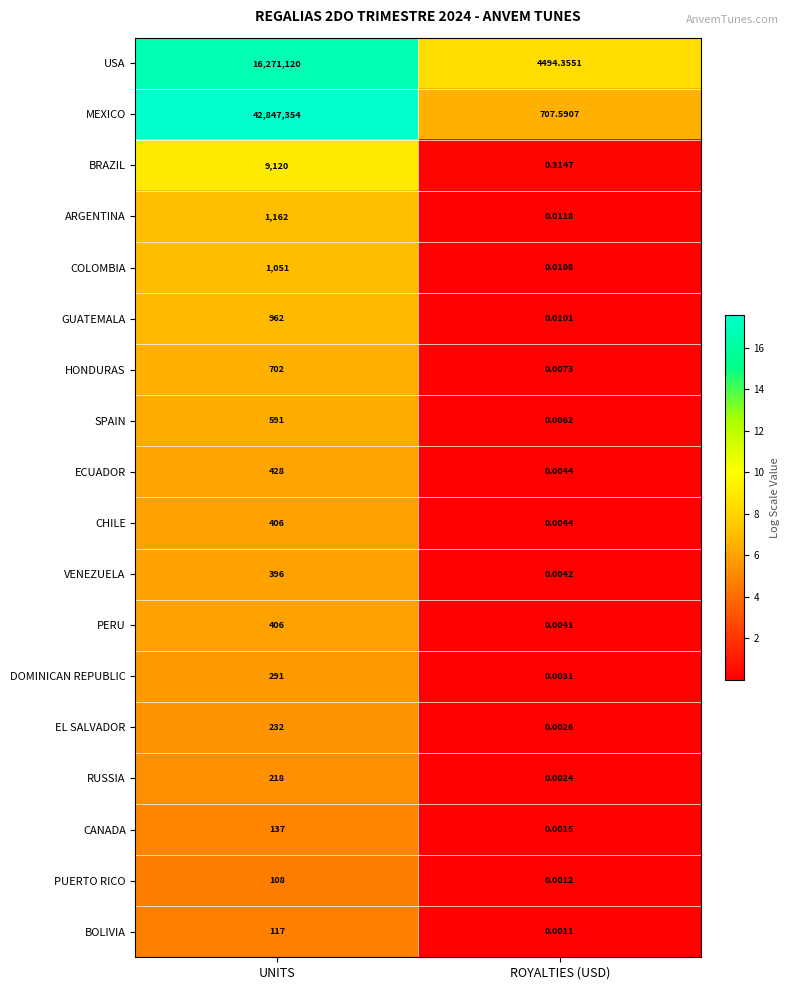

Which series has the widest spread of values?

MEXICO